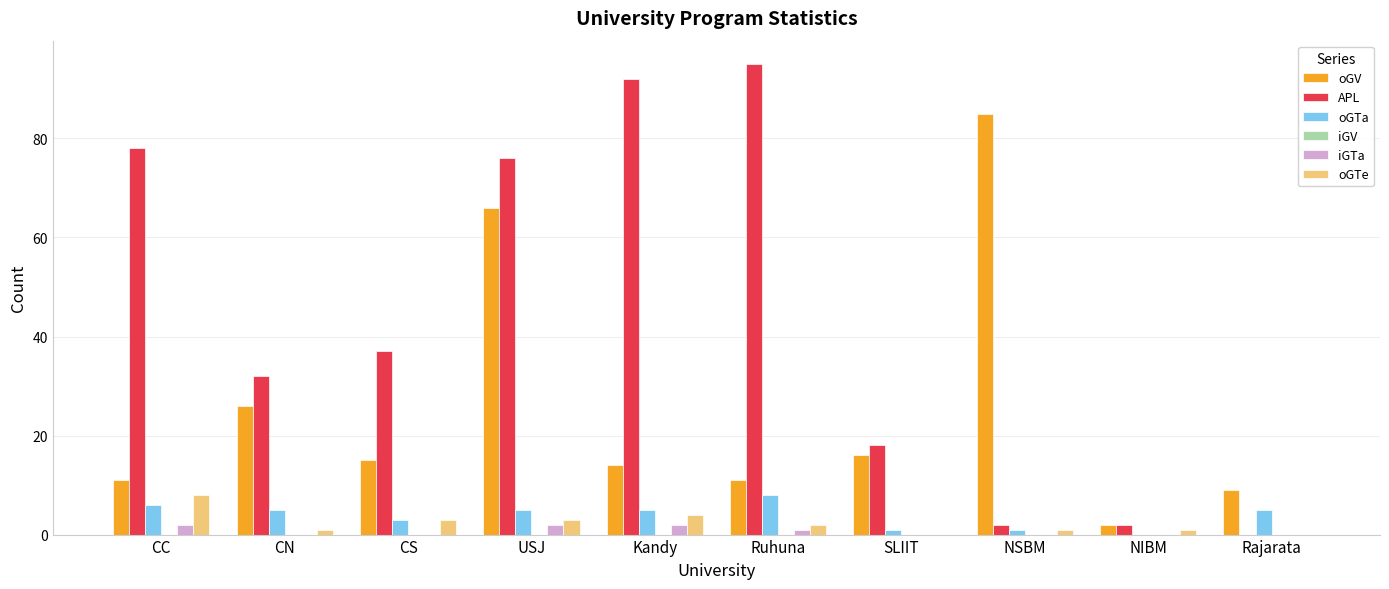

Is the value of APL at NIBM greater than the value of oGTe at SLIIT?

Yes